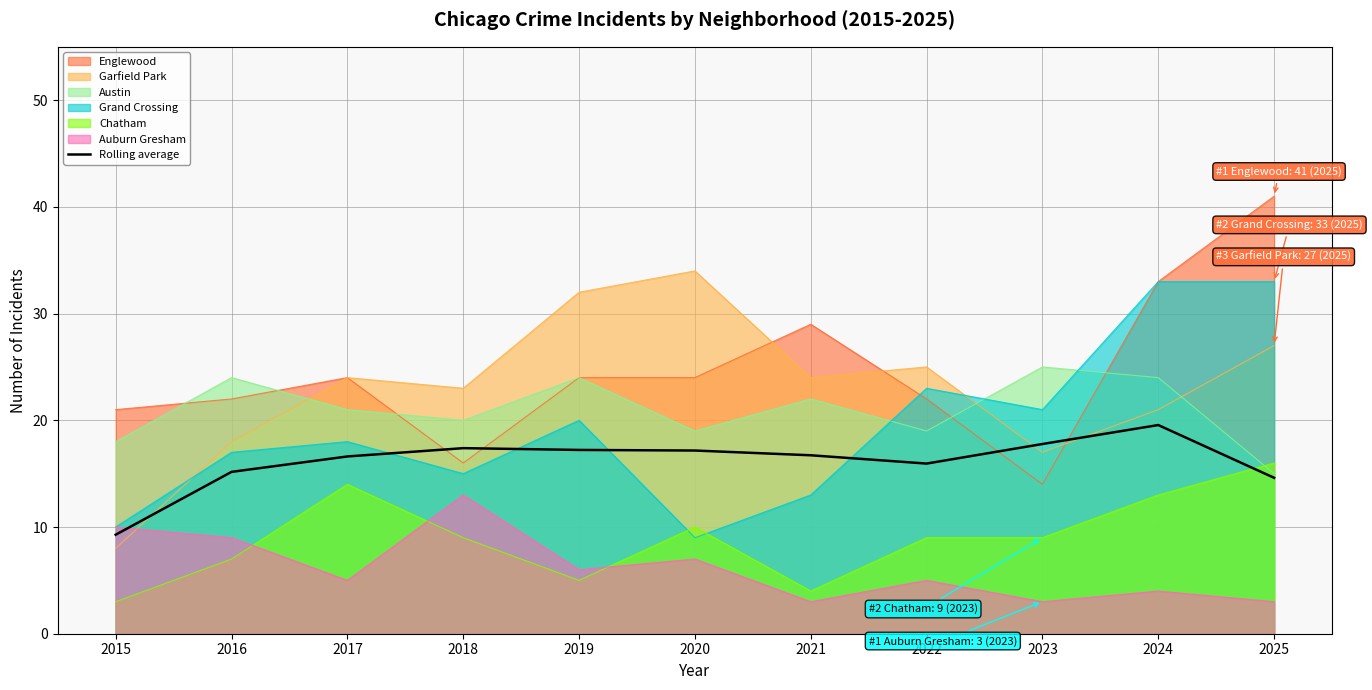

What is the sum of all values?

177.4